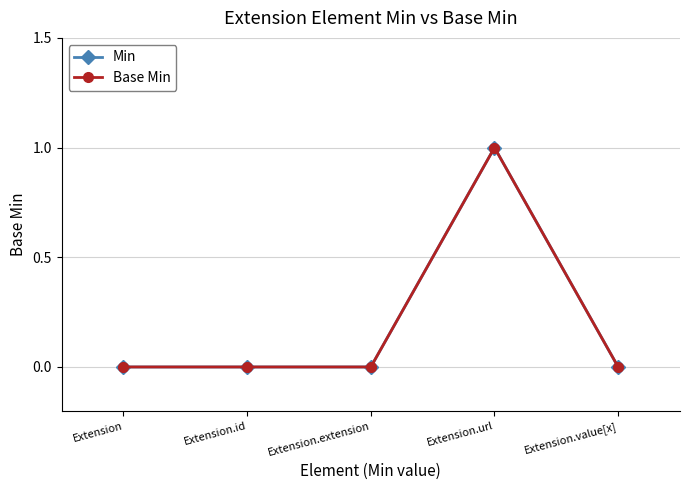

How many lines are shown in the chart?

2